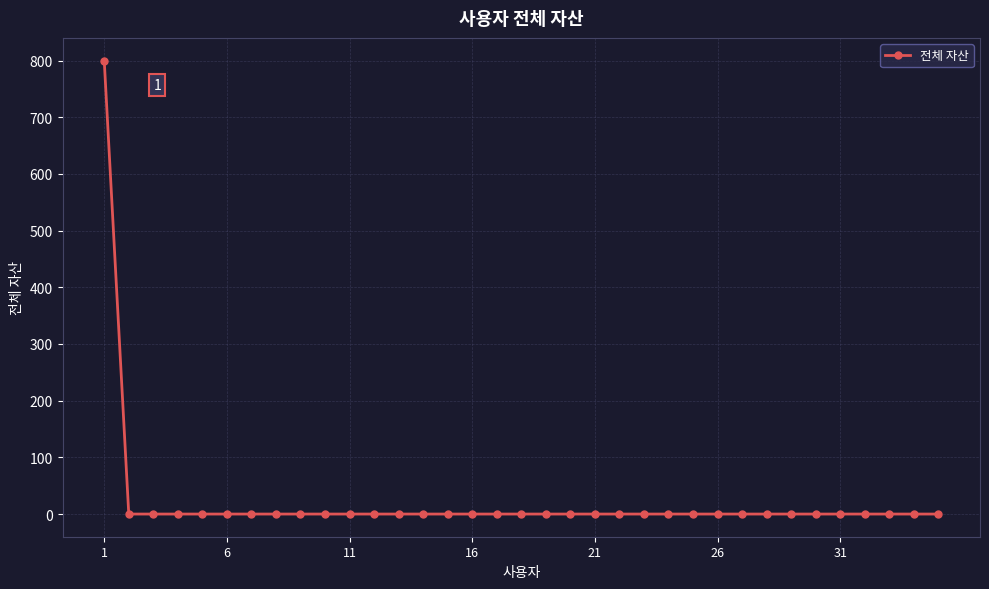

What is the greatest value displayed?

800